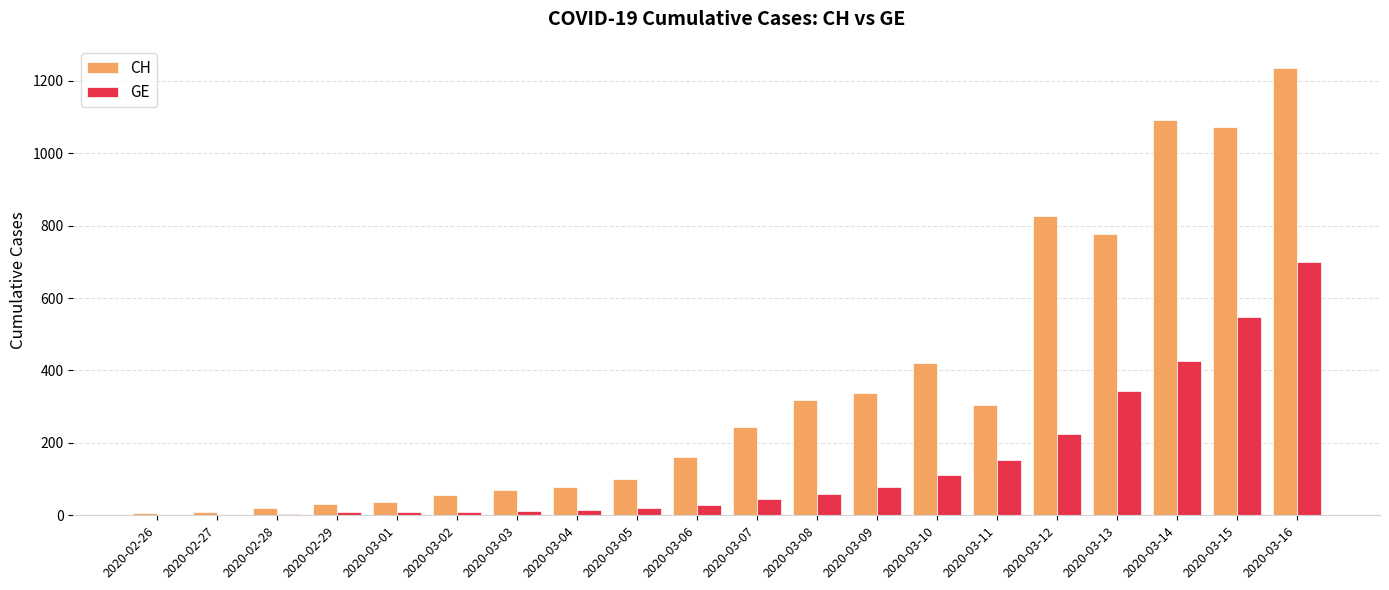

Which series has the largest total across all categories?

CH